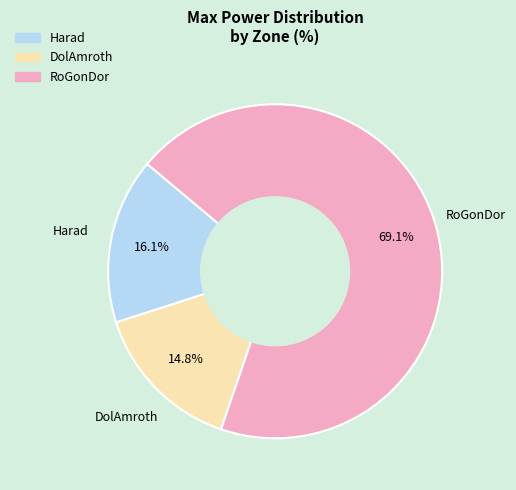

What percentage is the DolAmroth slice, to the nearest percent?

15%